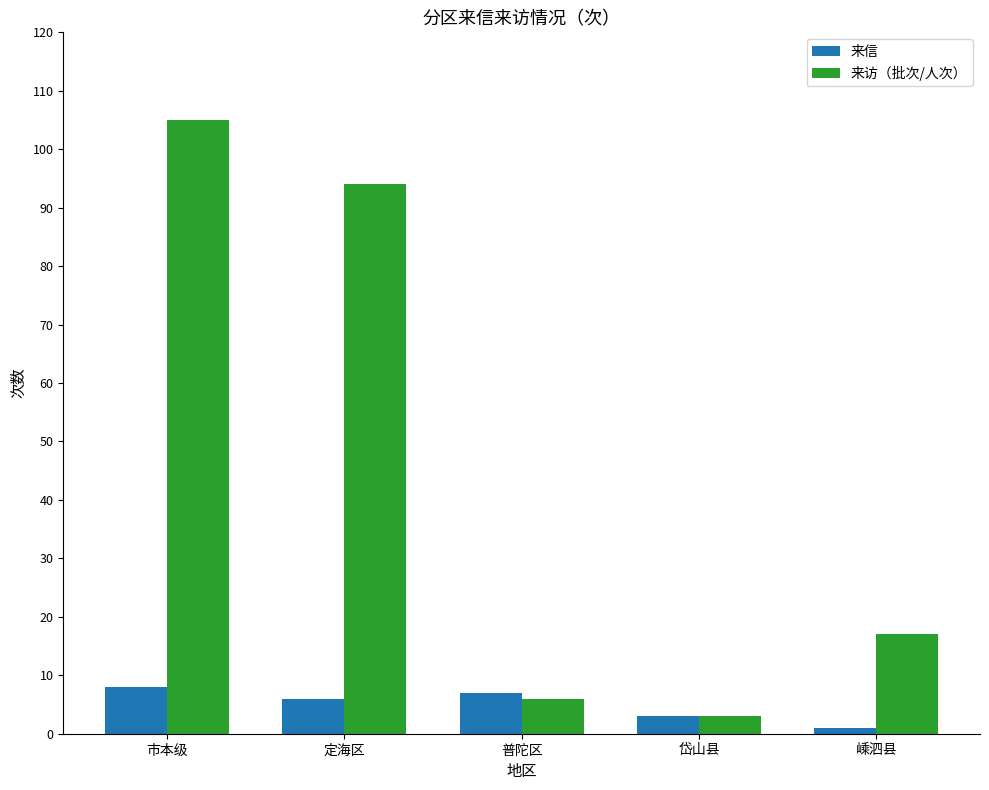

True or false: 来访（批次/人次） has a value of 10 at 嵊泗县.

False